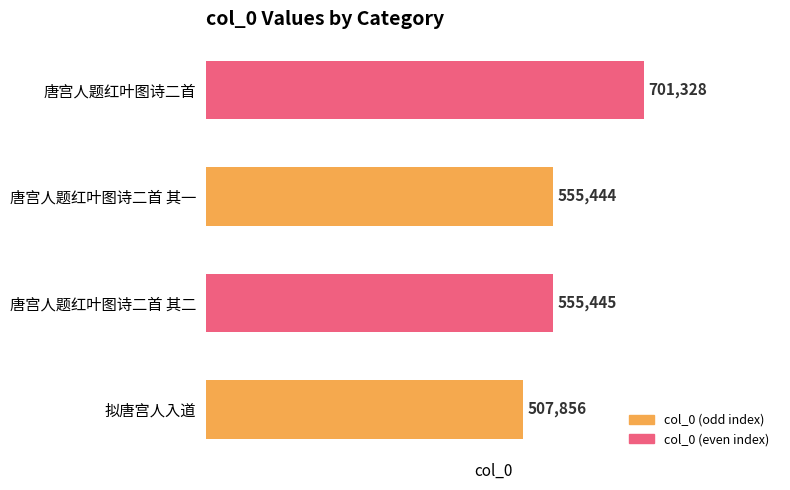

What is the sum of all values?

2320073